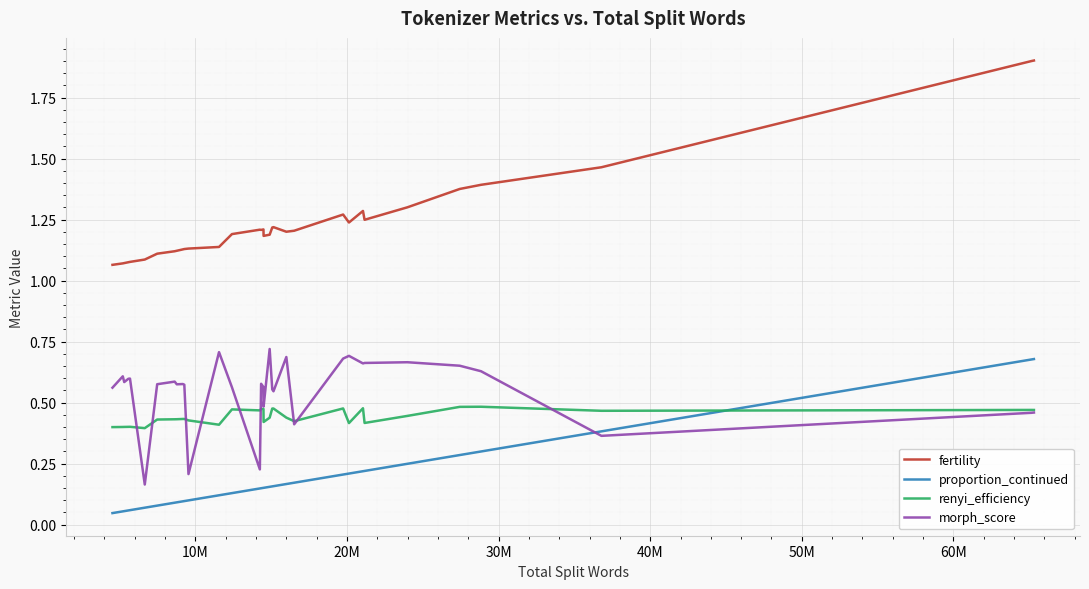

What is the greatest value displayed?

1.9